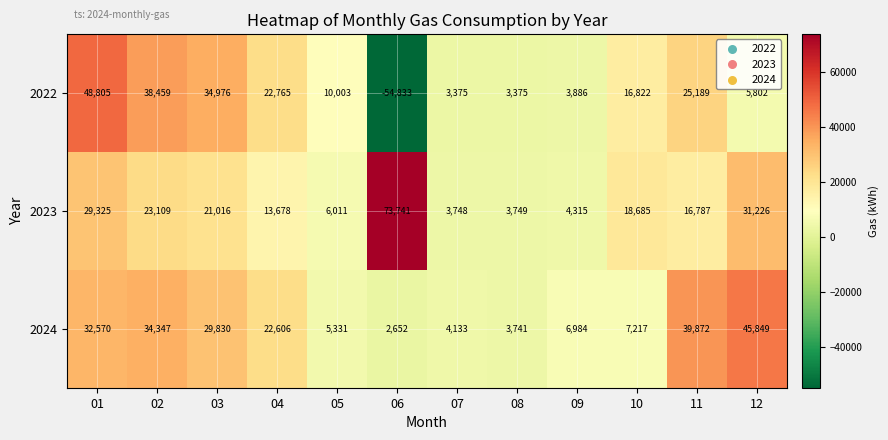

What is the smallest value displayed?

-54833